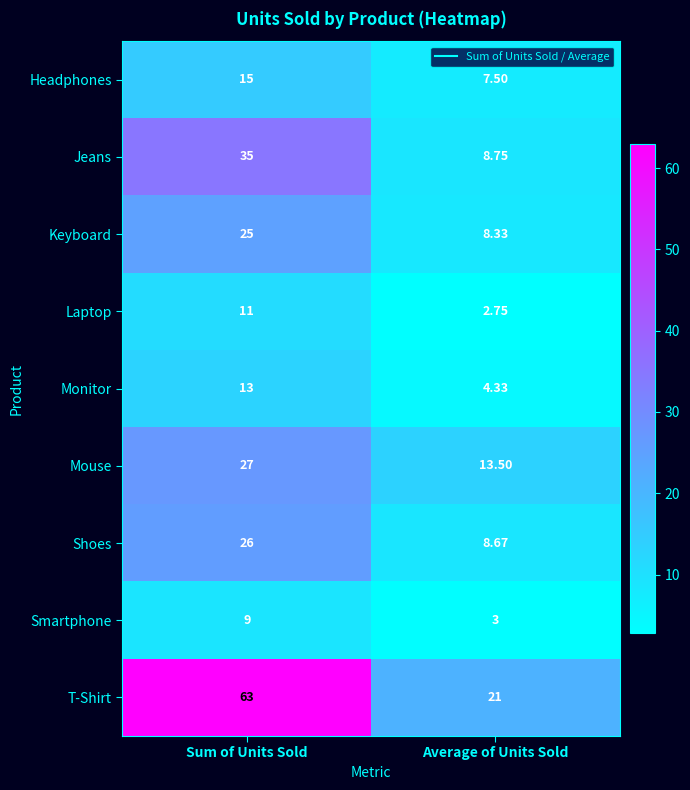

At which category is the sum across all series the highest?

Sum of Units Sold